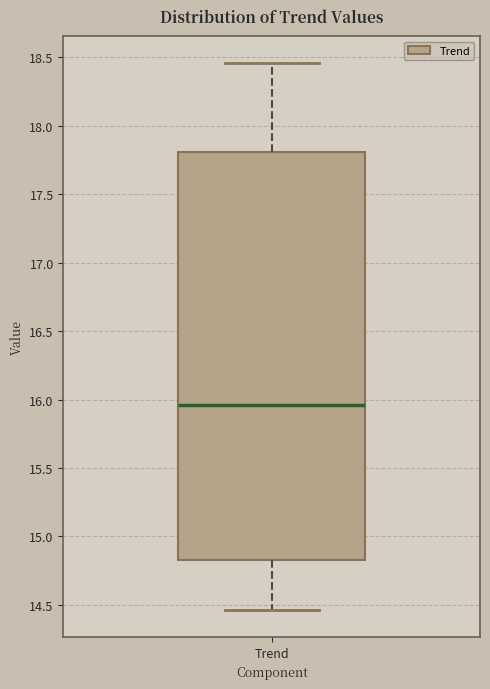

Transcribe this box plot: give where the median line is, the range the box spans, and where the two whiskers end, as read against the y-axis. The values are not printed on the chart, so give them approximately, as read against the axis.

median 15.95, box 14.85 to 17.80, whiskers 14.45 to 18.45